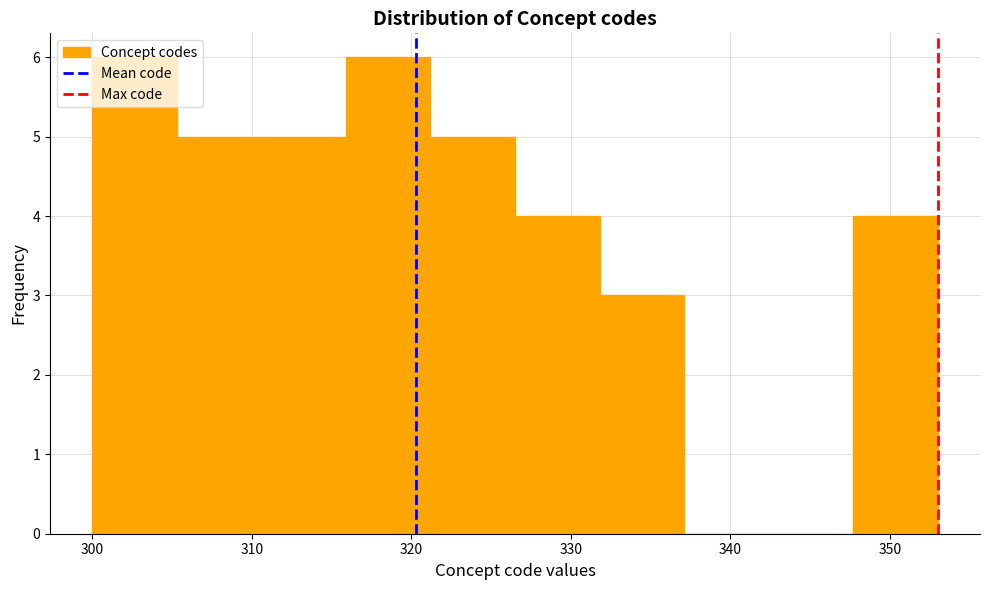

What is the height of the bar covering 347.7 to 353.0 on the x-axis? Neither the bar edges nor the heights are printed on the chart, so give them approximately, as read against the axes.

4